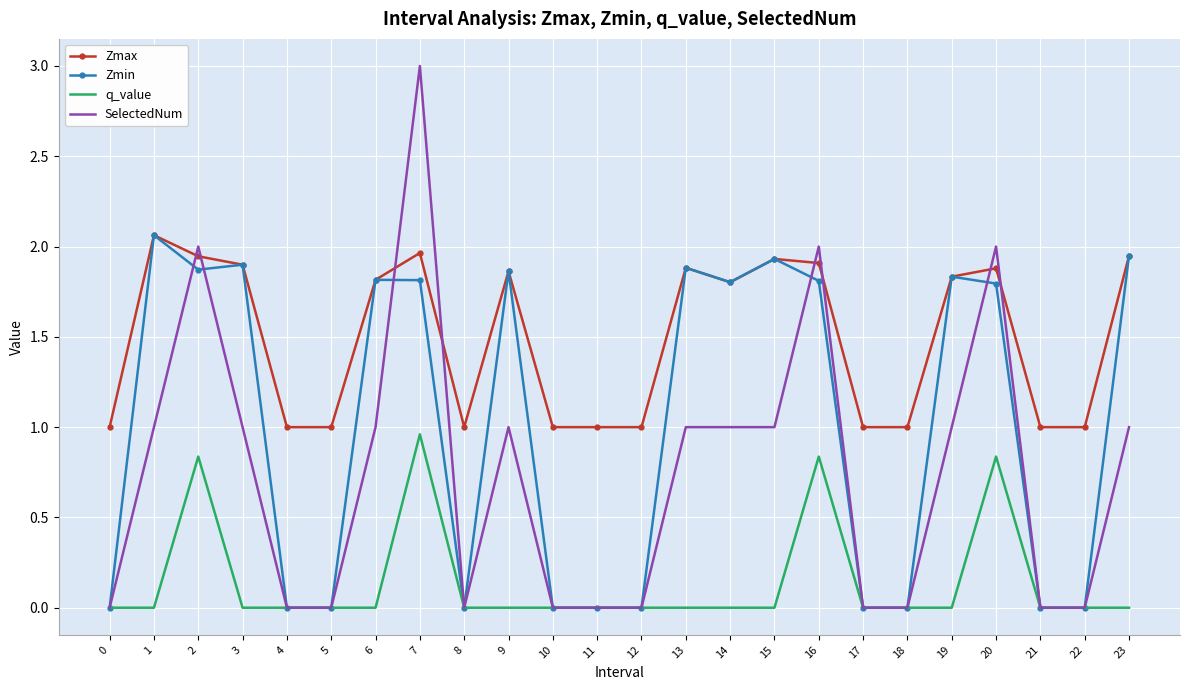

At which label does SelectedNum reach its peak?

7